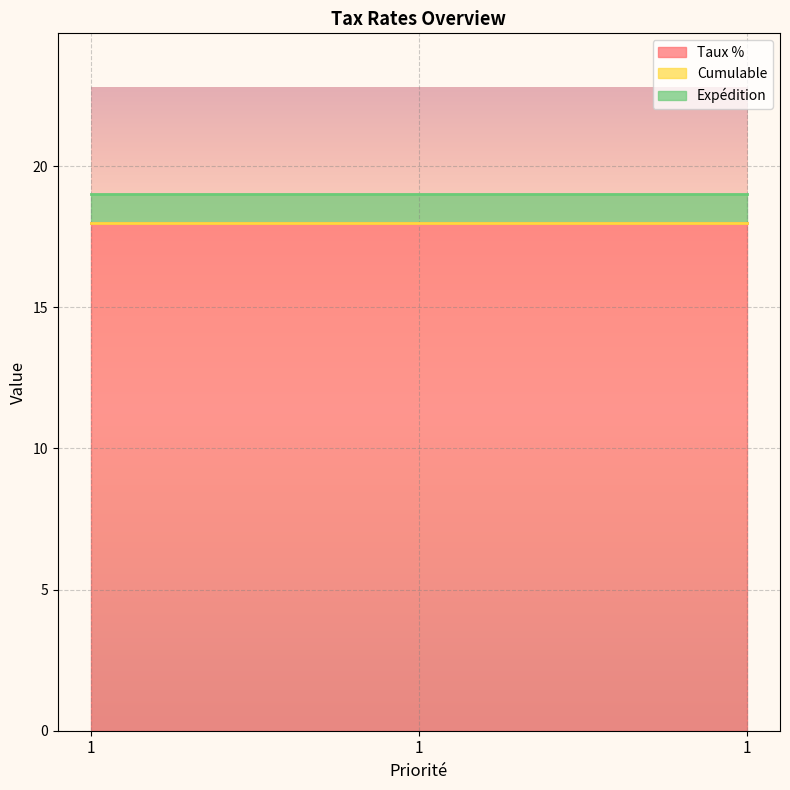

What is the spread (max minus min) of values at 1?

18